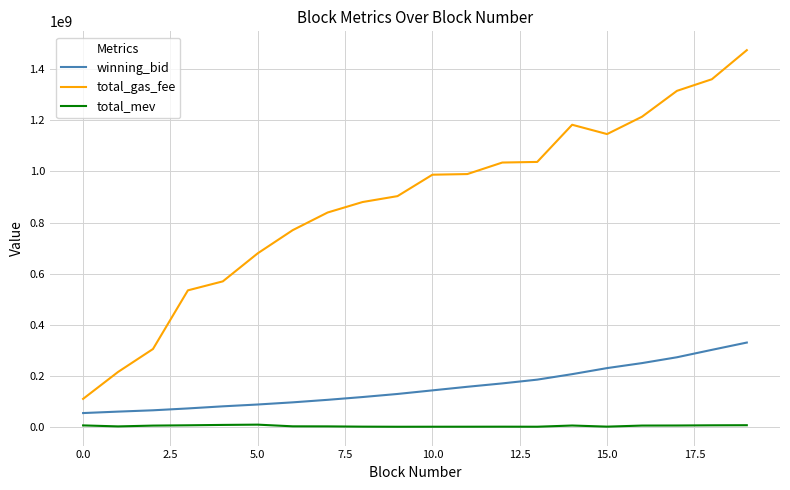

List the series in order of their peak value, lowest first.

total_mev, winning_bid, total_gas_fee